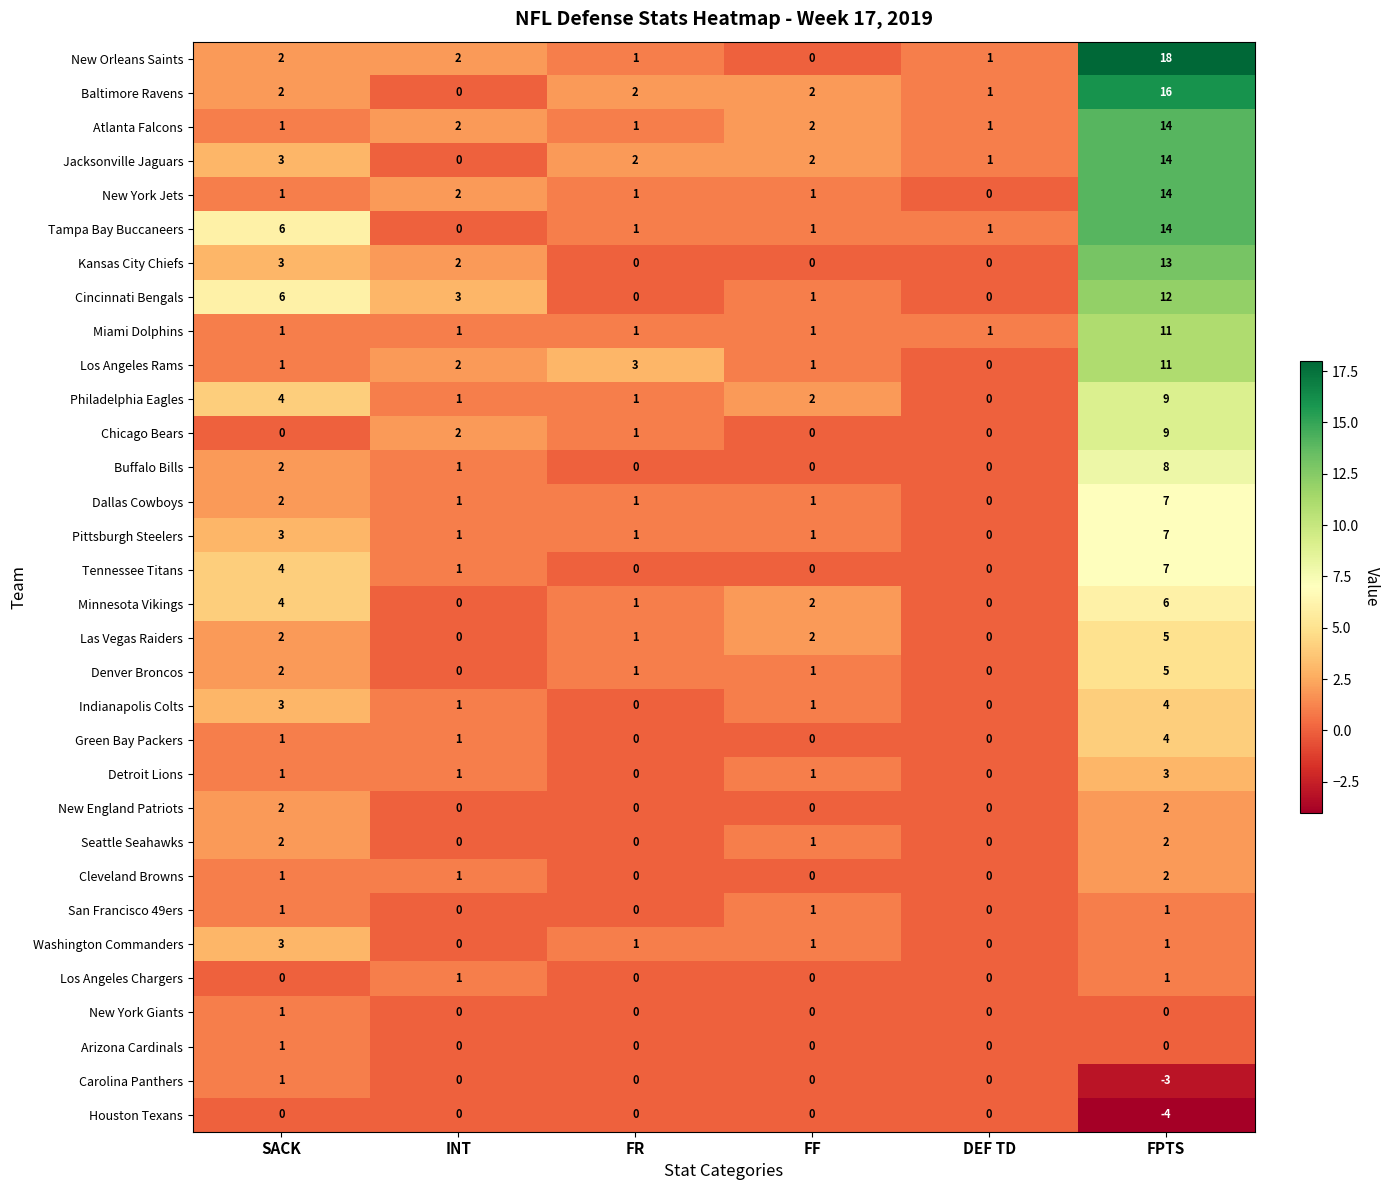

What is the spread (max minus min) of values at SACK?

6